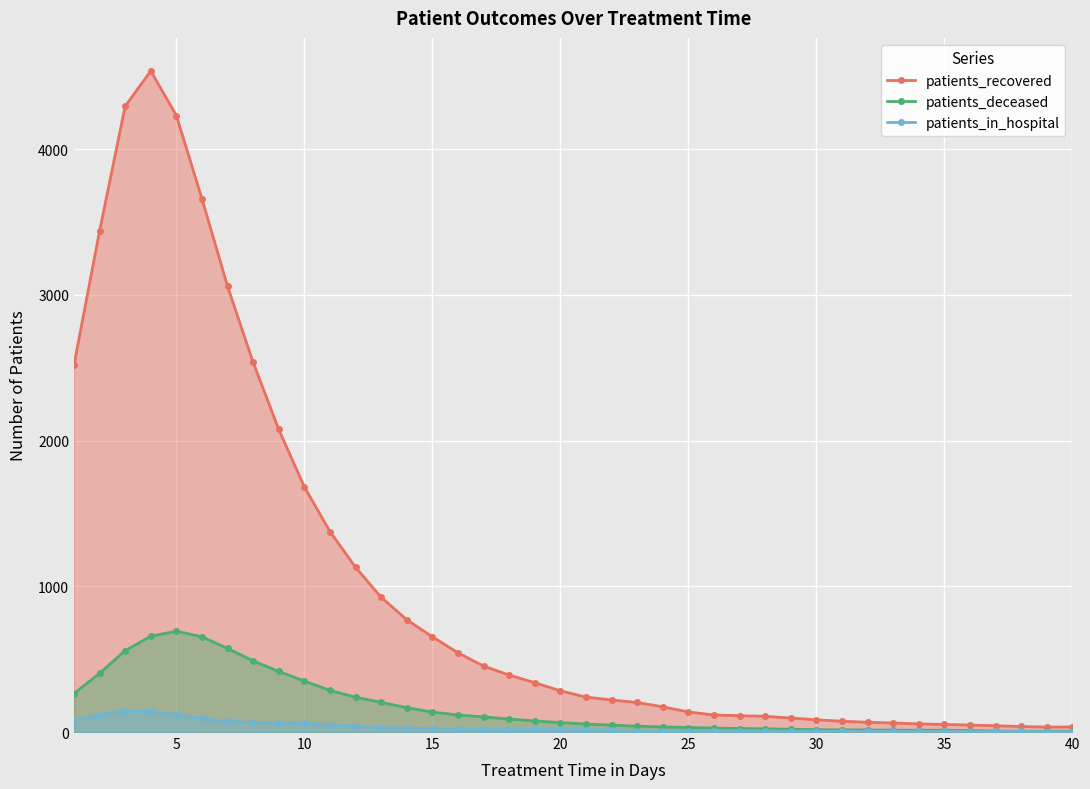

Which series has the largest range (max minus min)?

patients_recovered